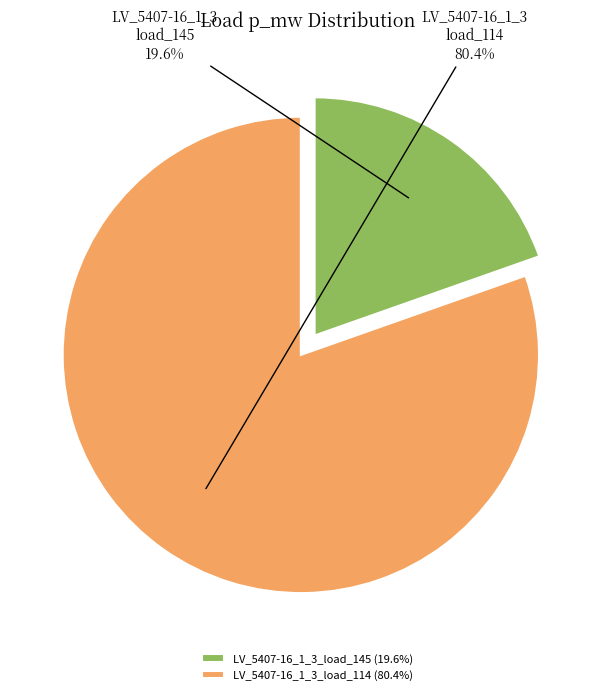

Which has a higher value, LV_5407-16_1_3_load_145 or LV_5407-16_1_3_load_114?

LV_5407-16_1_3_load_114